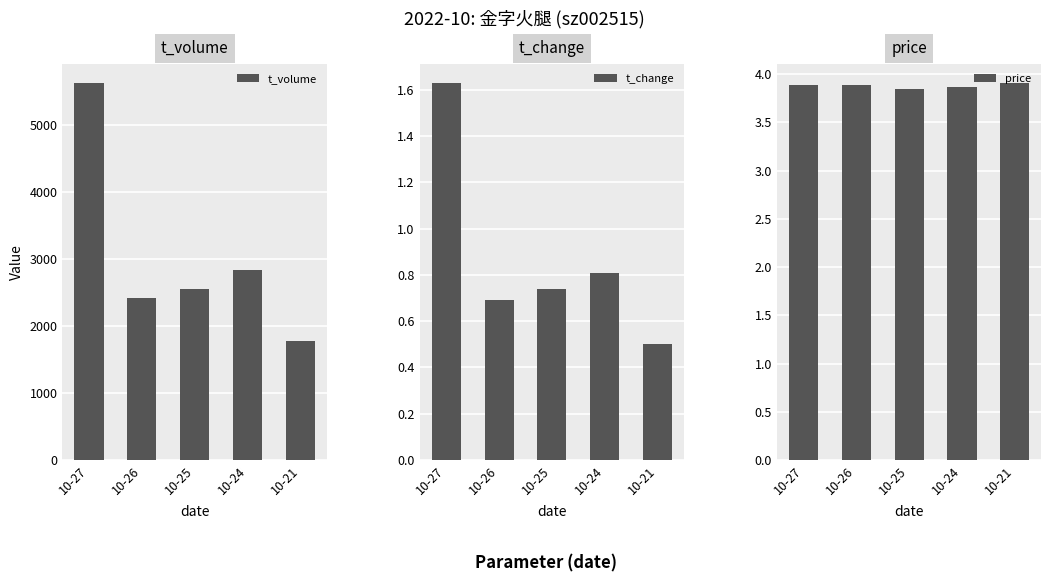

At which label is t_change closest to 1?

10-24